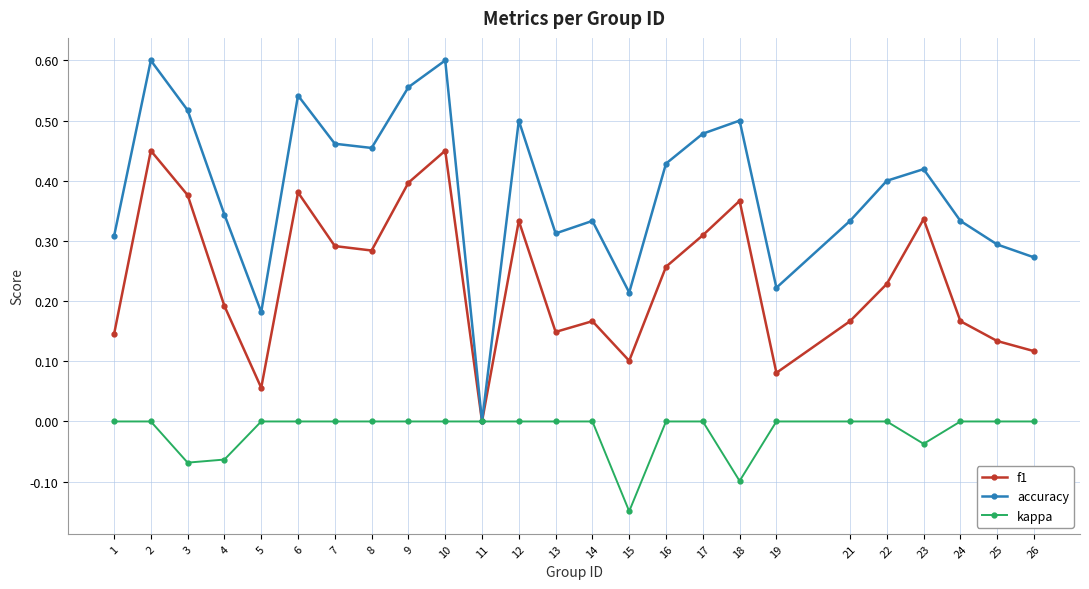

Is it true that f1 equals 0.3 at 2?

False